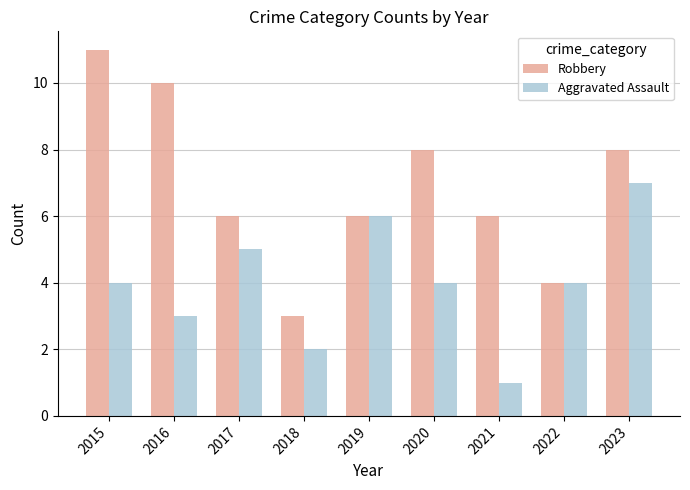

Is the value of Aggravated Assault at 2021 greater than the value of Robbery at 2020?

No